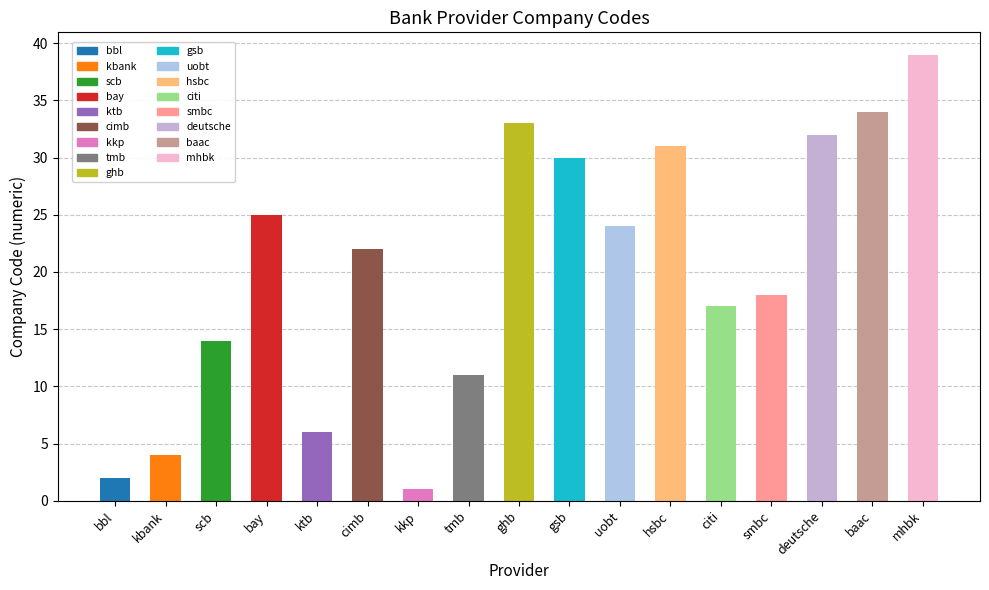

Where does the data first go above 22?

bay